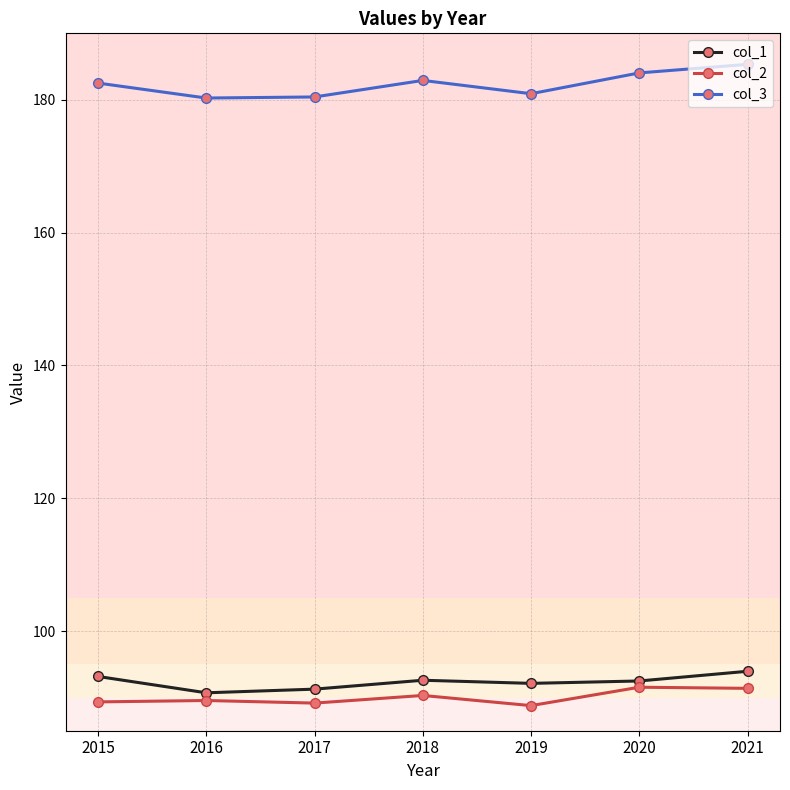

What value does the col_3 series have at 2021?

185.3